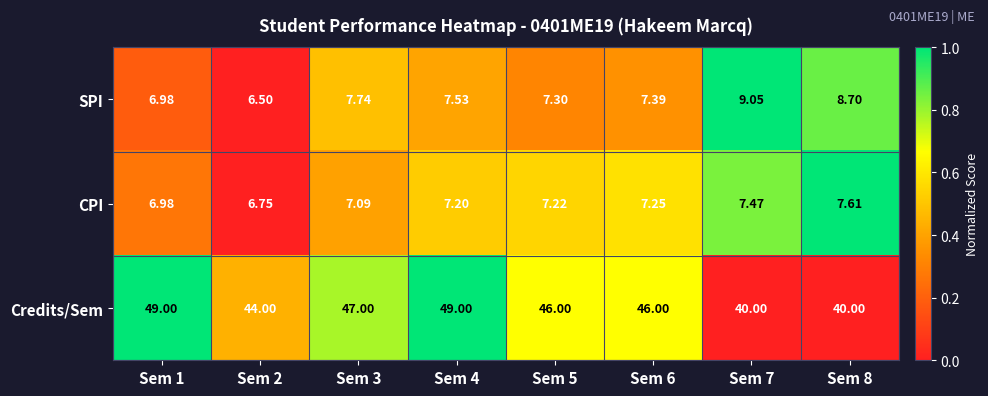

Which series has the largest total across all categories?

Credits/Sem